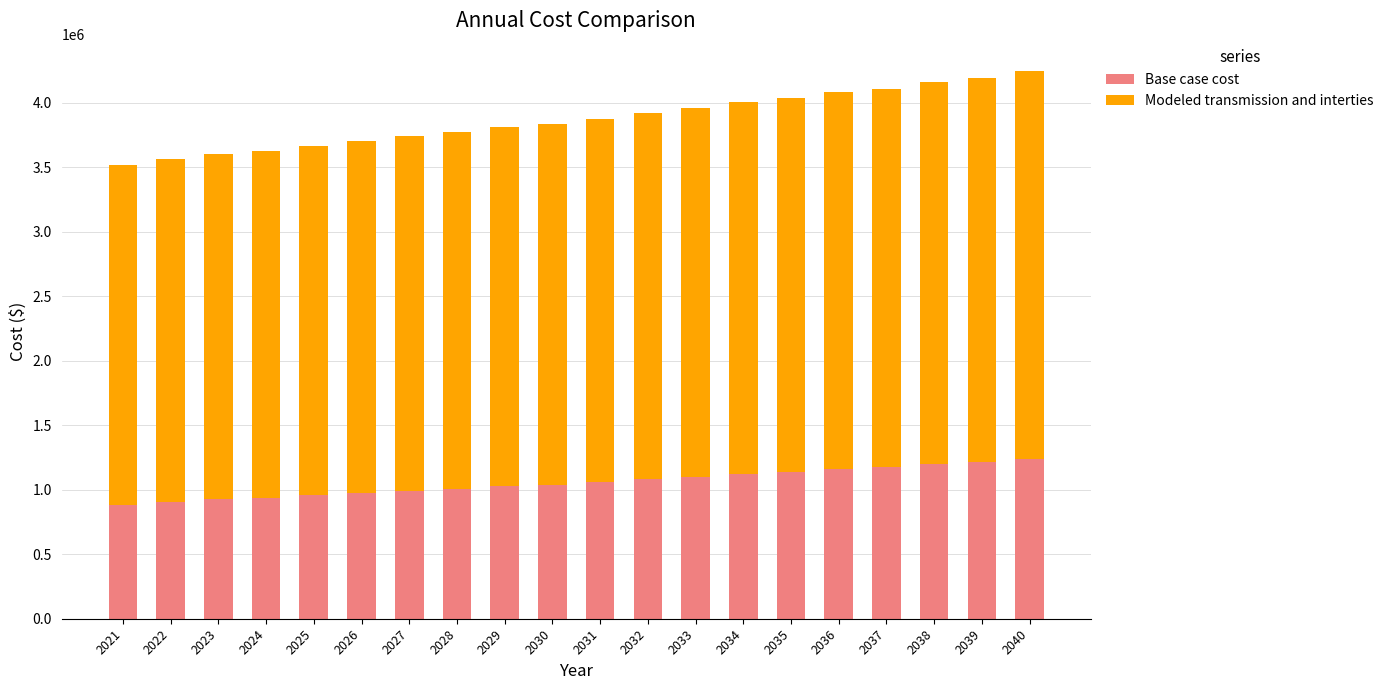

The value of Base case cost at 2028 is 572154.5. True or false?

False